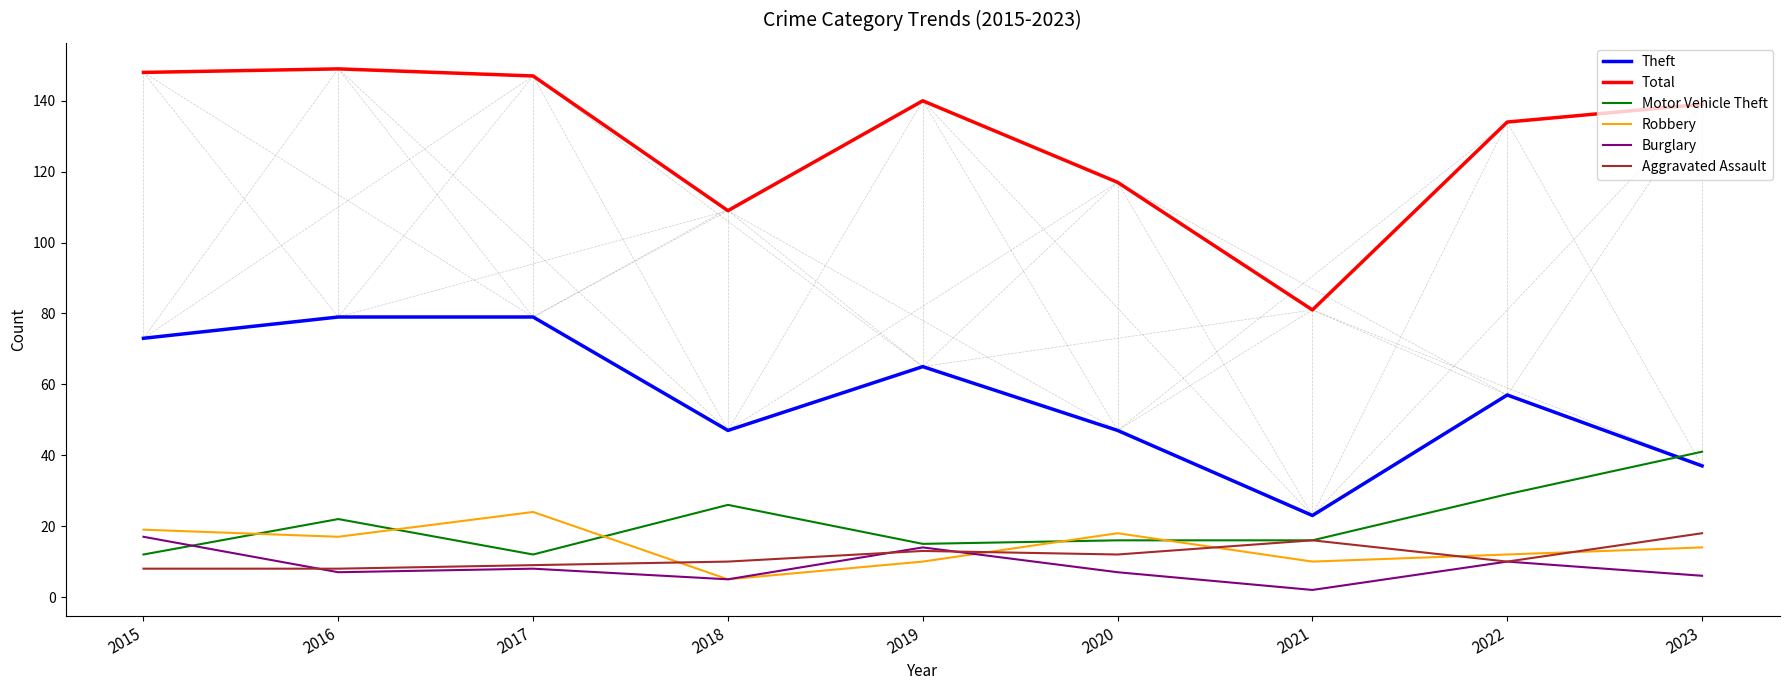

True or false: Burglary and Total intersect in this chart.

False